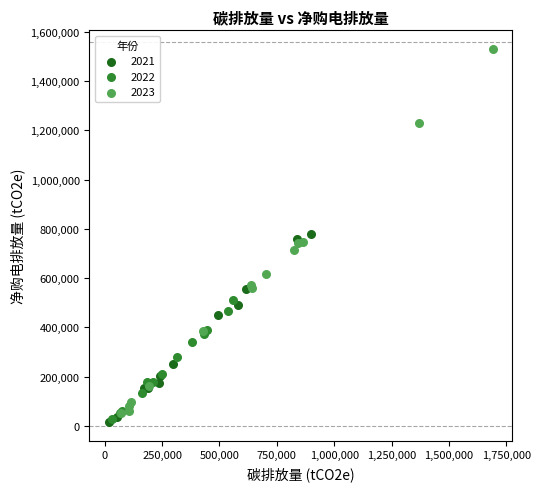

Which series has the largest Y range (max minus min)?

2023